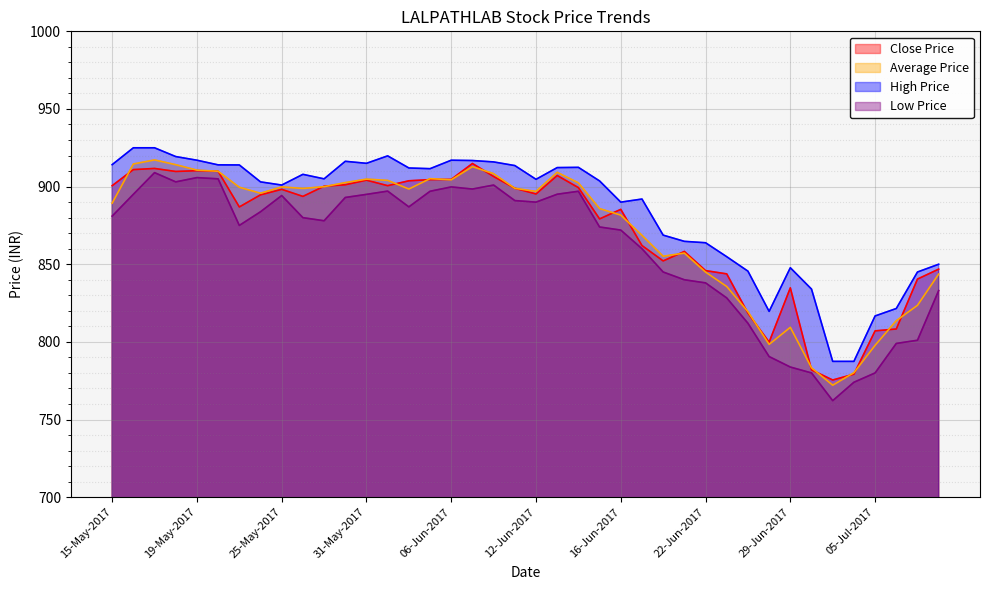

Which category has the lowest value across all series?

03-Jul-2017